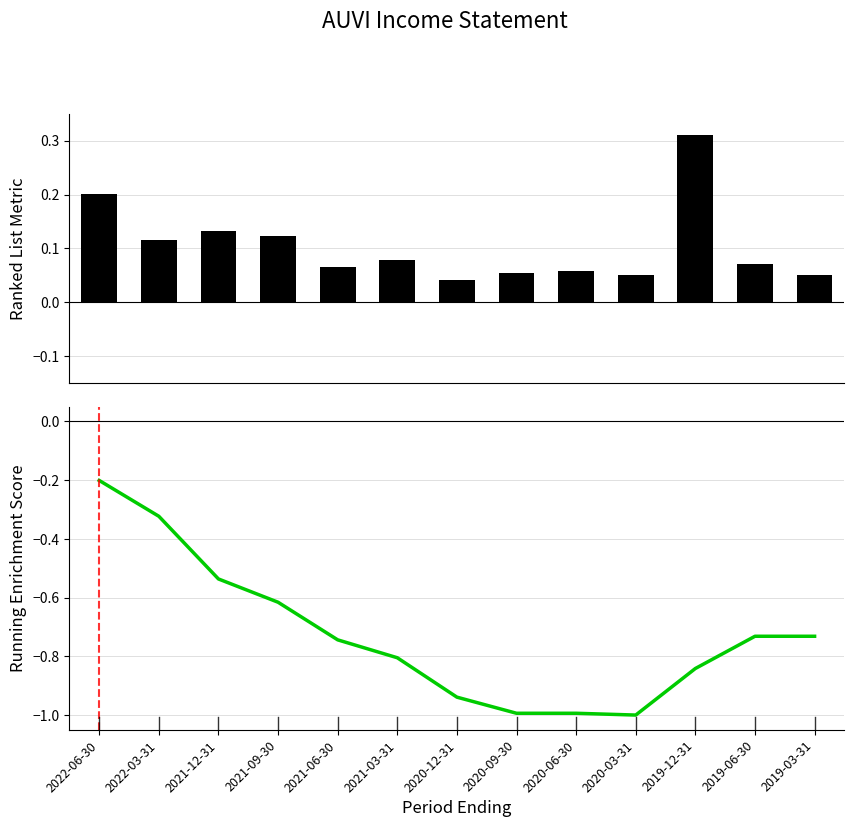

Is it true that Total Revenue equals 0.0 at 2020-03-31?

False